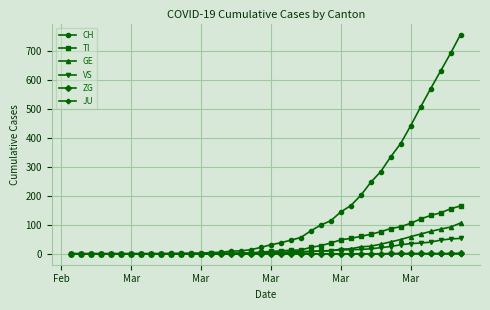

Which series has the largest total across all categories?

CH